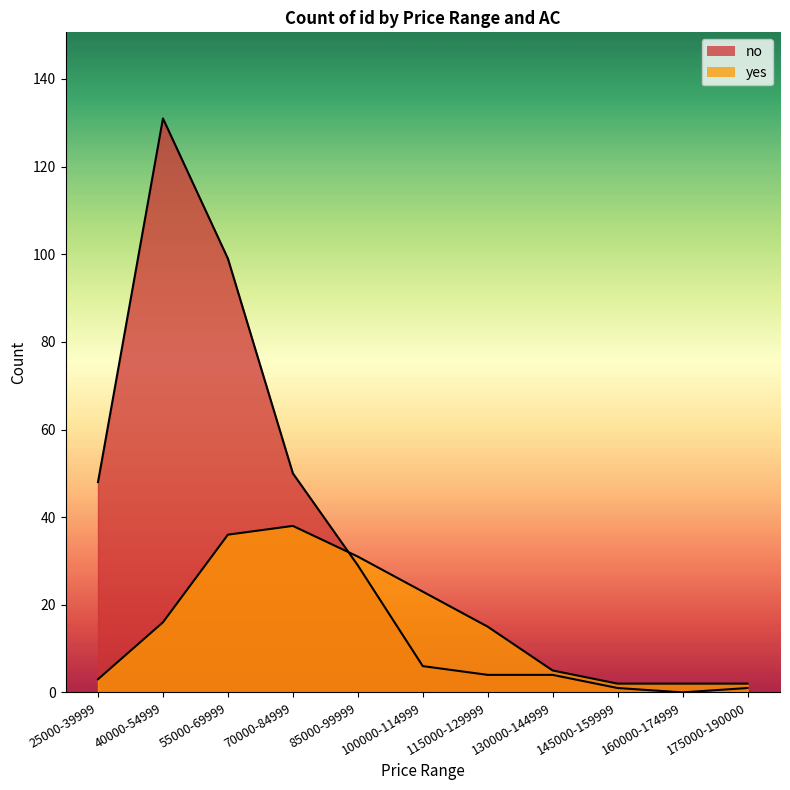

The no series shows 131 at 40000-54999. True or false?

True